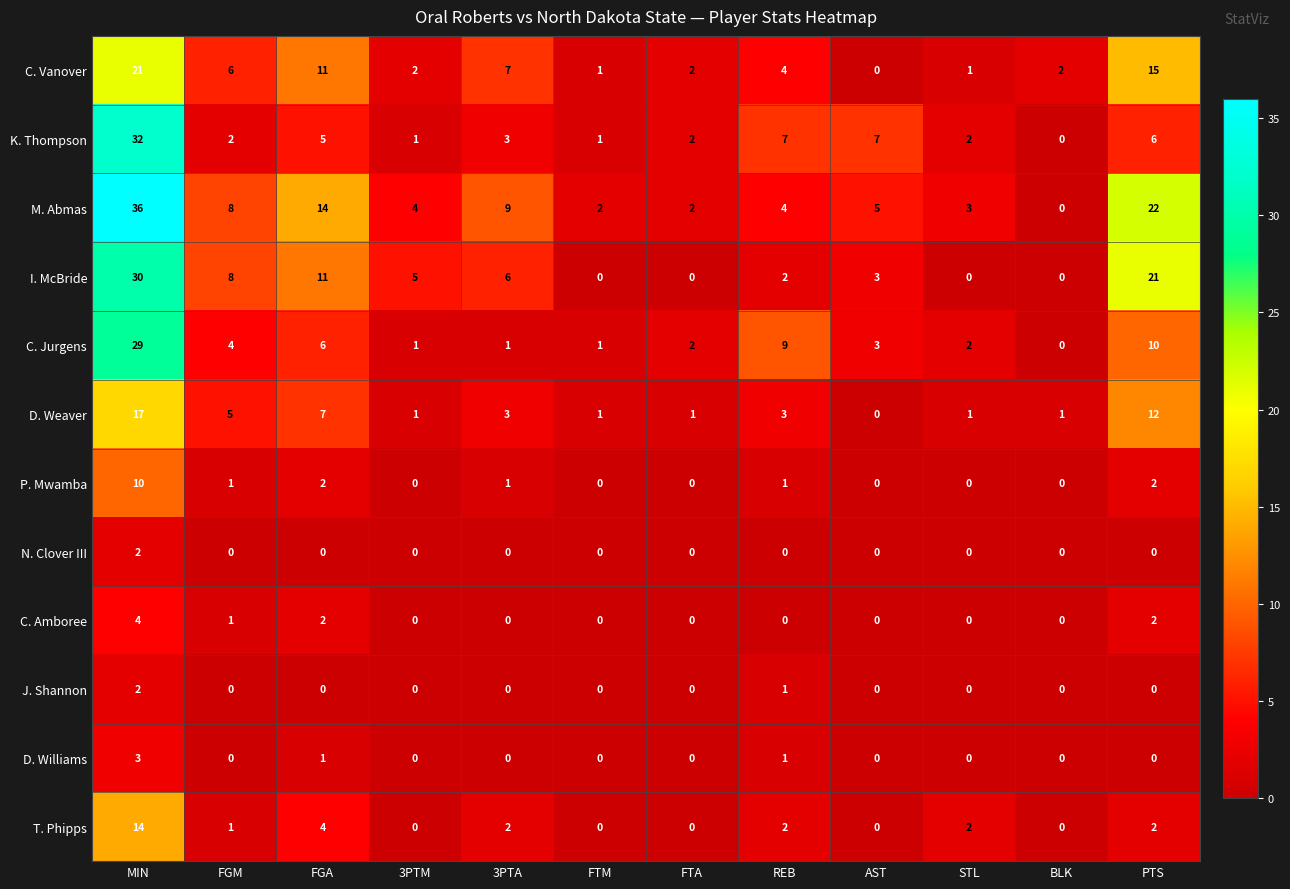

What is the difference between the maximum and second lowest values in the D. Weaver series?

16